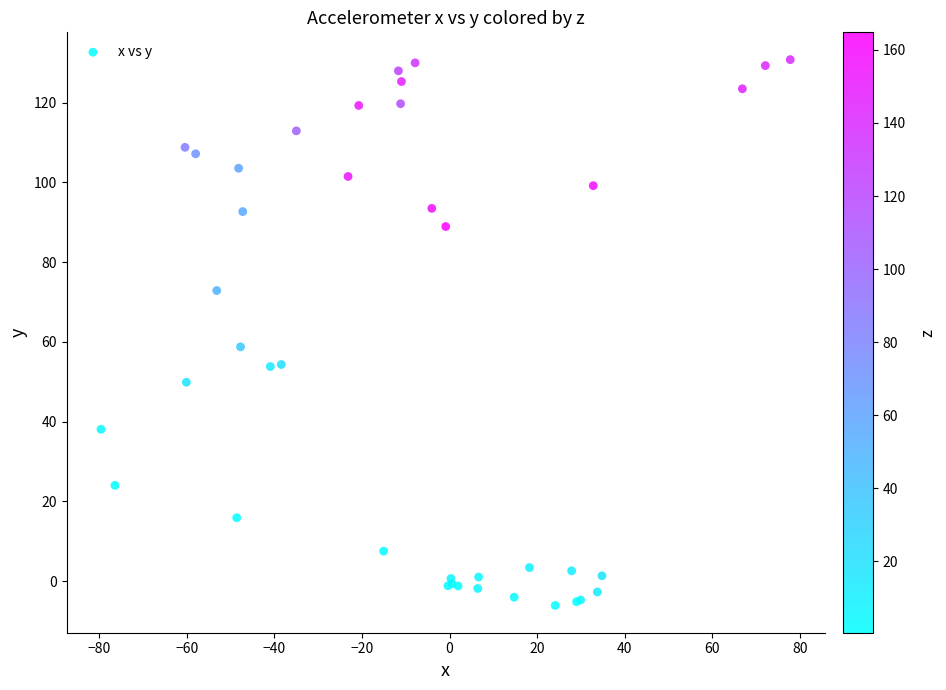

What Y value in the scatter plot is closest to 62?

58.8